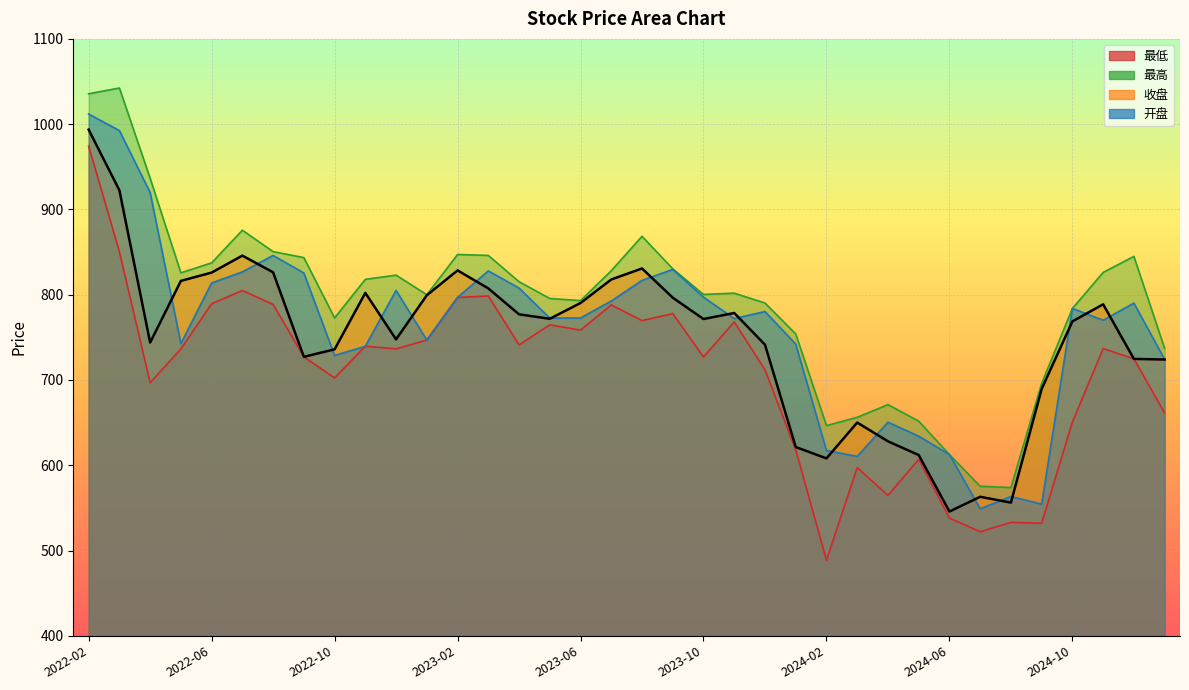

True or false: 最低 and 收盘 cross at least once.

False